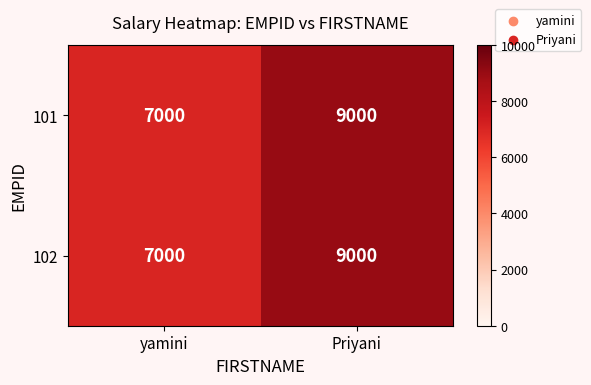

What is the smallest value displayed?

7000